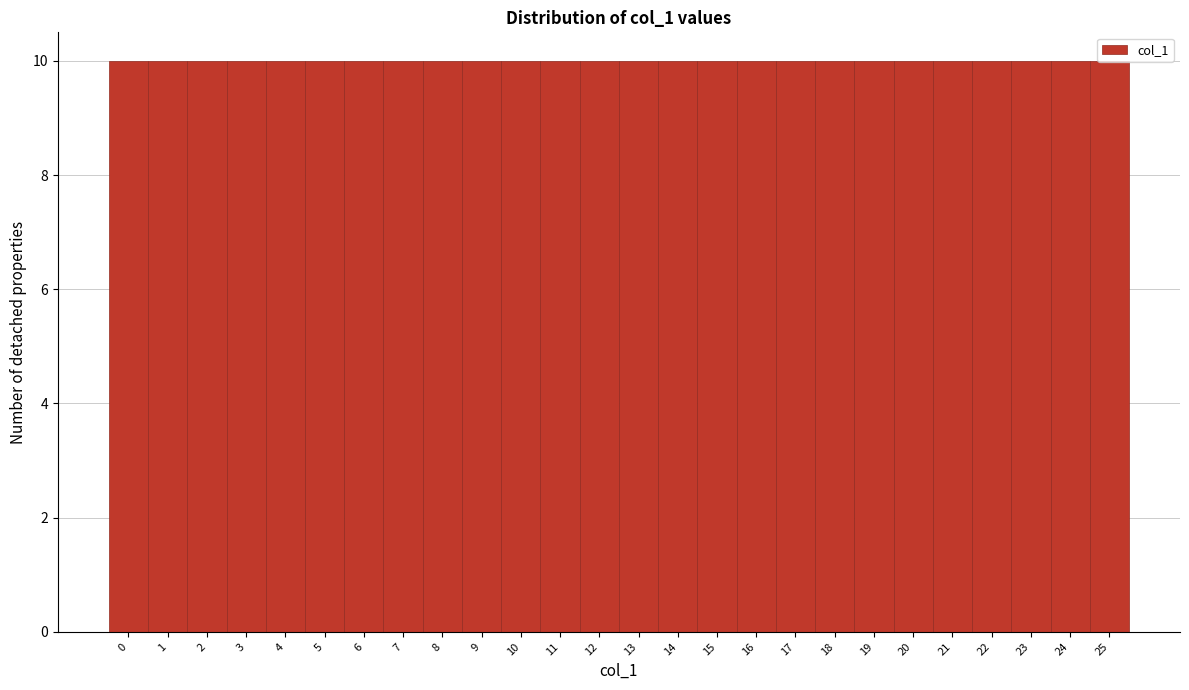

Reading left to right, transcribe this chart: for each bar, give the range it covers on the x-axis and its height. The values are not printed on the chart, so give them approximately, as read against the axis.

-0.5 to 0.5: 10
0.5 to 1.5: 10
1.5 to 2.5: 10
2.5 to 3.5: 10
3.5 to 4.5: 10
4.5 to 5.5: 10
5.5 to 6.5: 10
6.5 to 7.5: 10
7.5 to 8.5: 10
8.5 to 9.5: 10
9.5 to 10.5: 10
10.5 to 11.5: 10
11.5 to 12.5: 10
12.5 to 13.5: 10
13.5 to 14.5: 10
14.5 to 15.5: 10
15.5 to 16.5: 10
16.5 to 17.5: 10
17.5 to 18.5: 10
18.5 to 19.5: 10
19.5 to 20.5: 10
20.5 to 21.5: 10
21.5 to 22.5: 10
22.5 to 23.5: 10
23.5 to 24.5: 10
24.5 to 25.5: 10